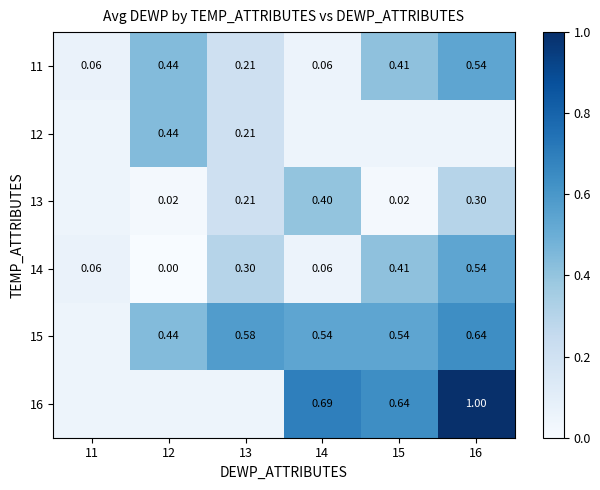

How many data points does each series have?

6